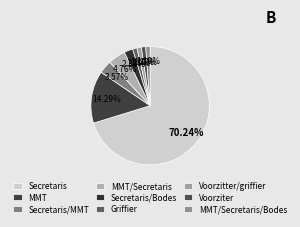

To the nearest percent, what is the average slice percentage?

11%